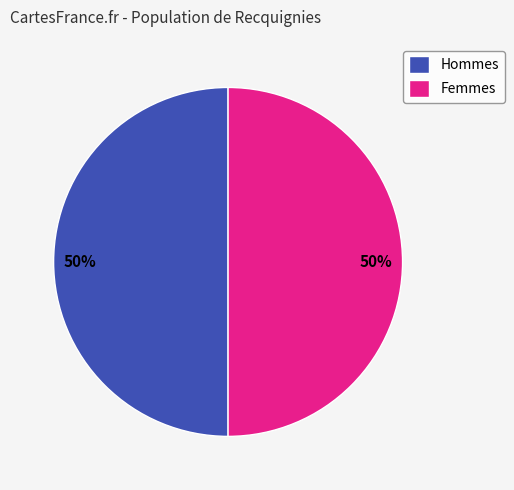

What is the ratio of the value at Femmes to the value at Hommes?

1.0